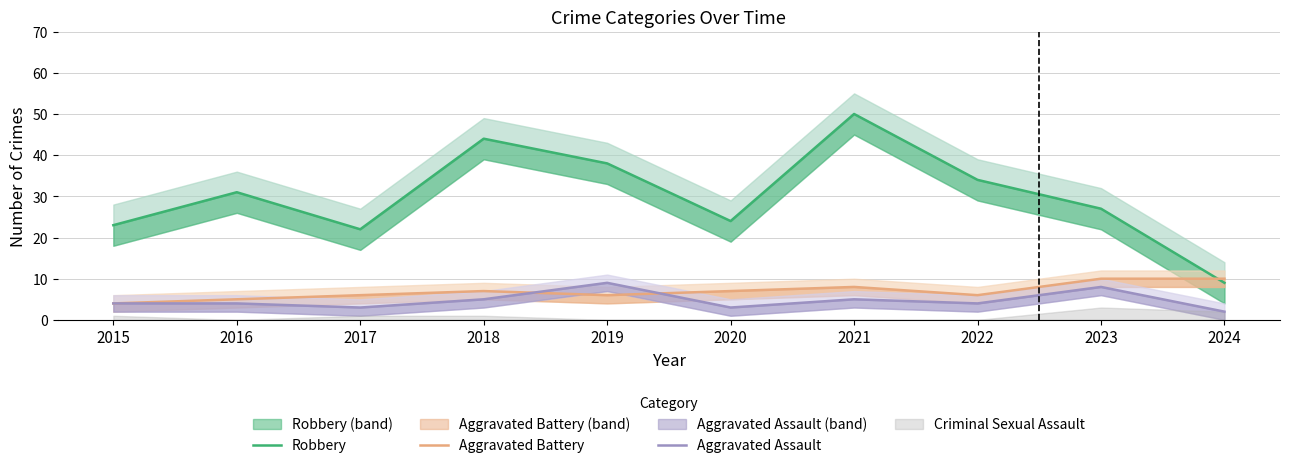

What is the approximate value of Aggravated Battery at 2017?

6